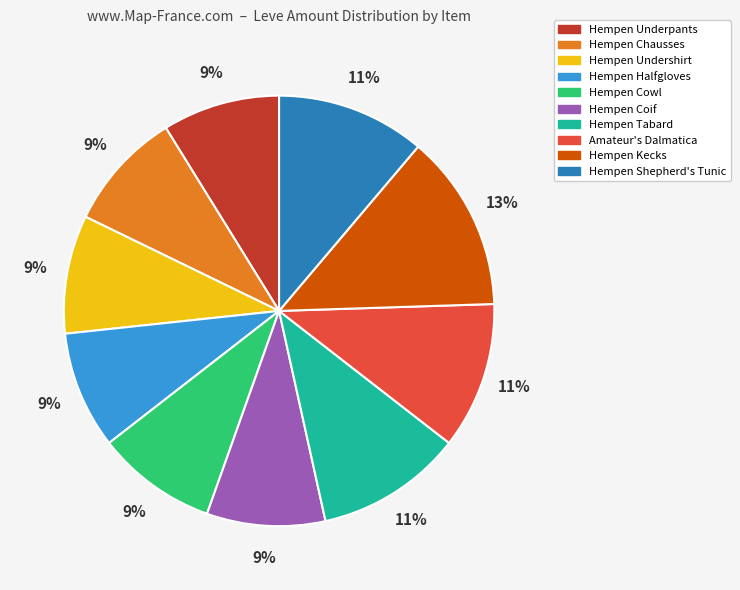

What percentage is the Hempen Cowl slice, to the nearest percent?

9%